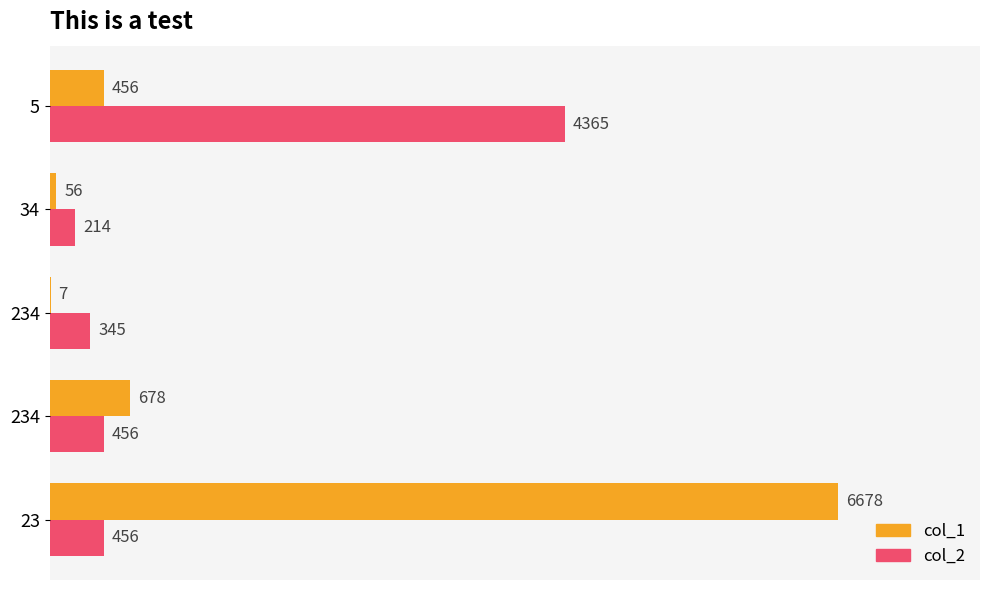

Reading right to left, what are all the values shown in this chart?

col_1: 456	56	7	678	6678
col_2: 4365	214	345	456	456